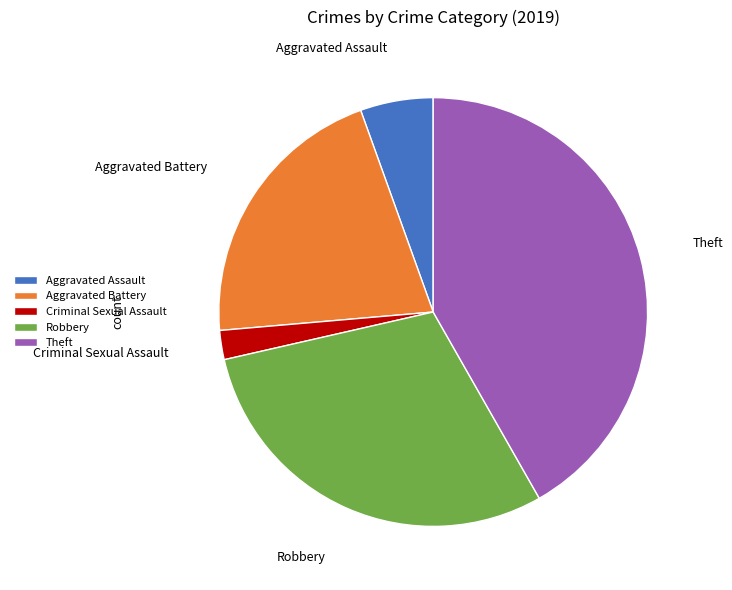

Count the number of slices in the pie.

5